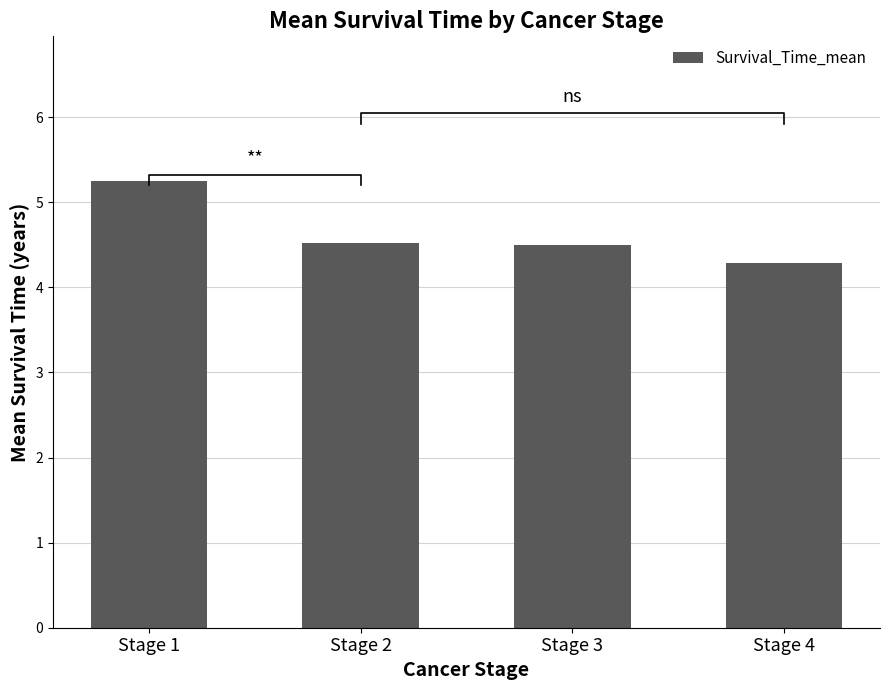

What is the maximum value shown in the chart?

5.3